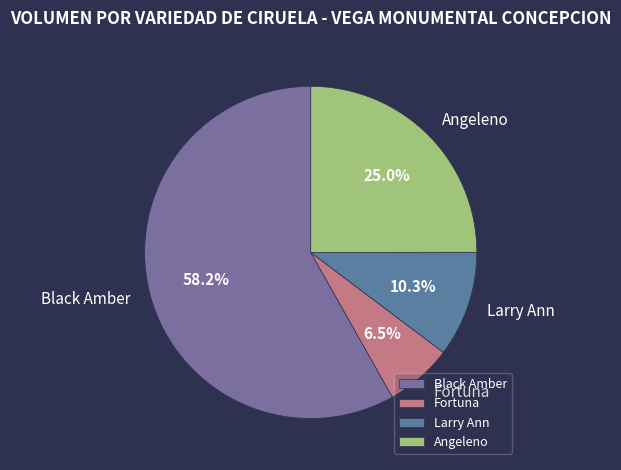

The Black Amber slice represents 1% of the pie. True or false?

False